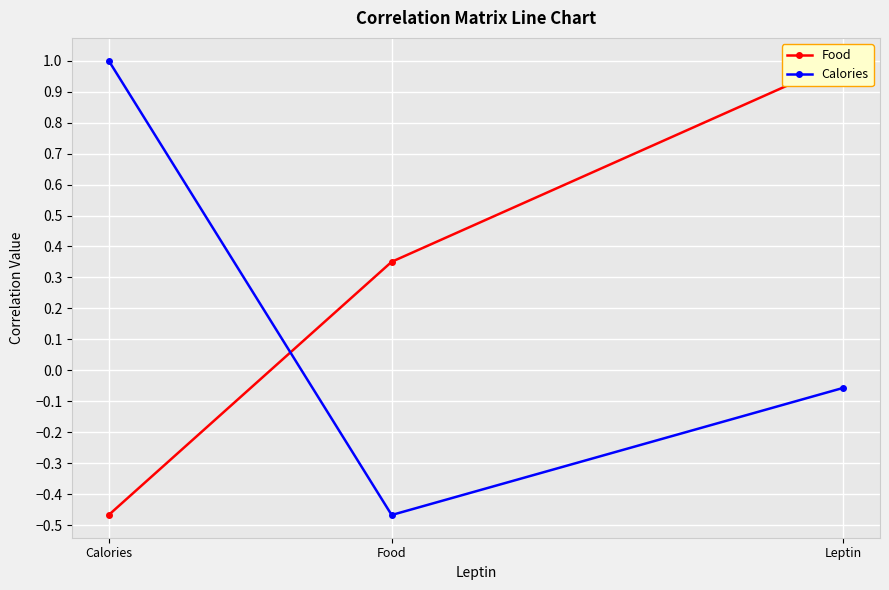

What is the difference between the maximum and minimum values in the Food series?

1.5